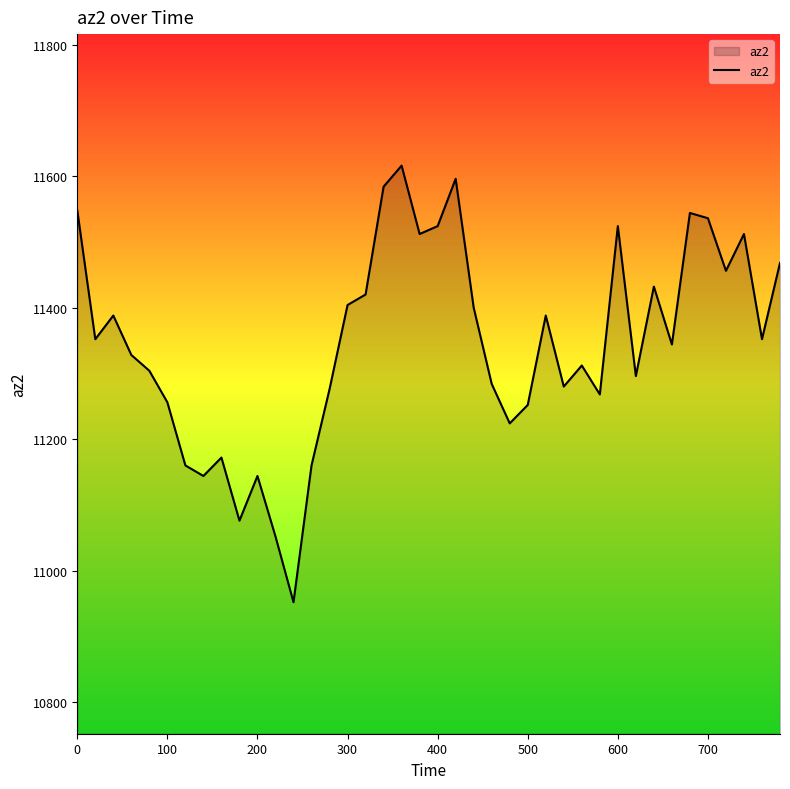

What is the greatest value displayed?

11616